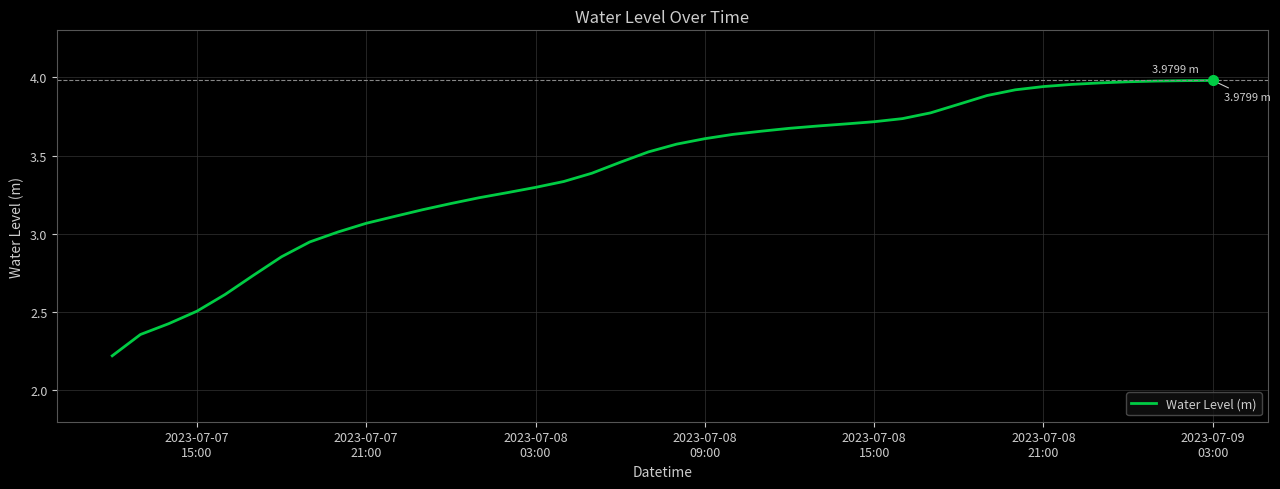

What is the difference between the maximum and minimum values?

1.8